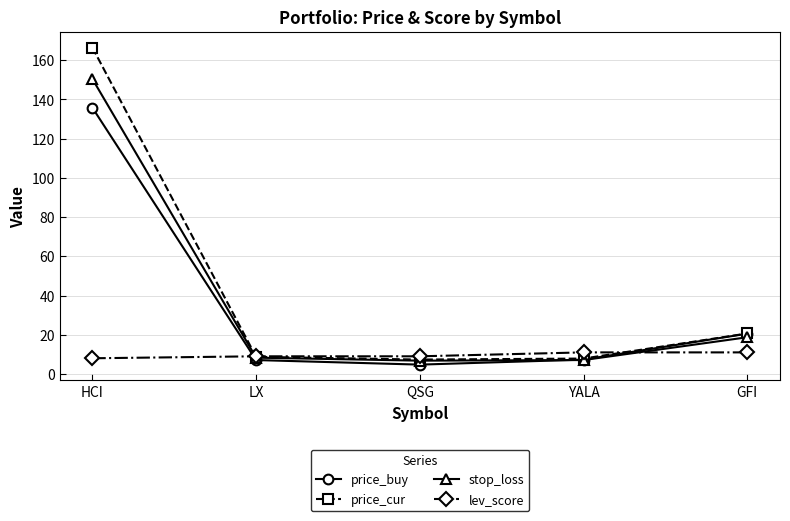

Does the chart have visible grid lines?

Yes